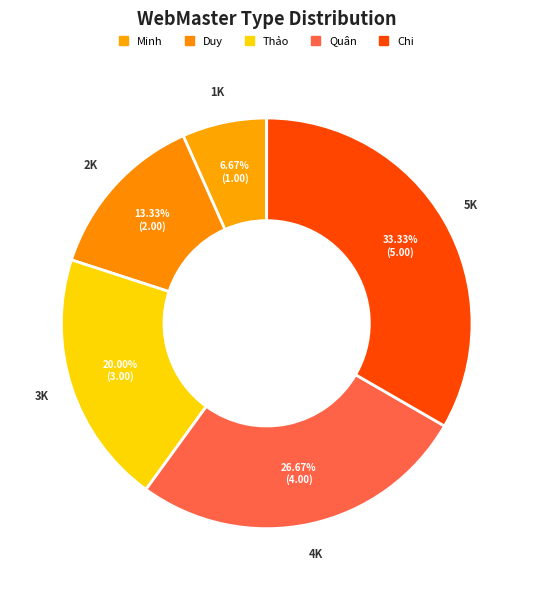

The Chi slice represents 23% of the pie. True or false?

False